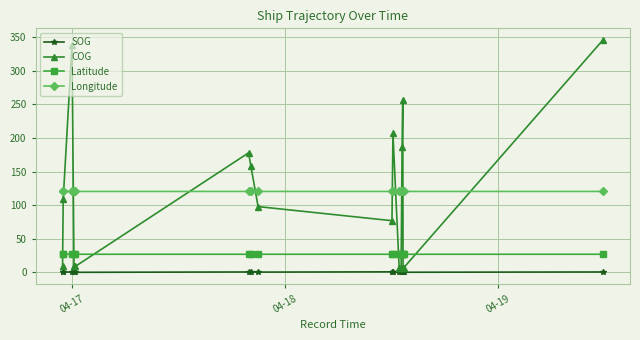

What are all the series names shown in the legend?

SOG, COG, Latitude, Longitude